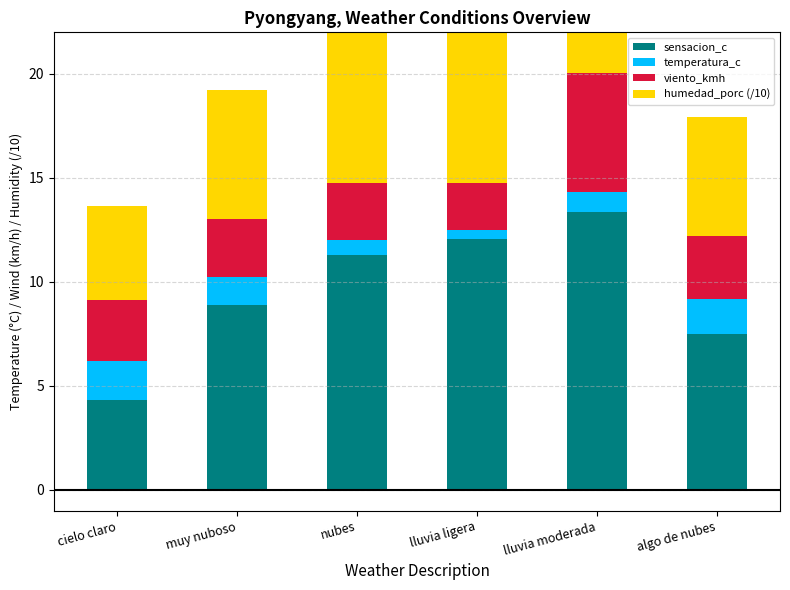

How many bars are there in each group?

4